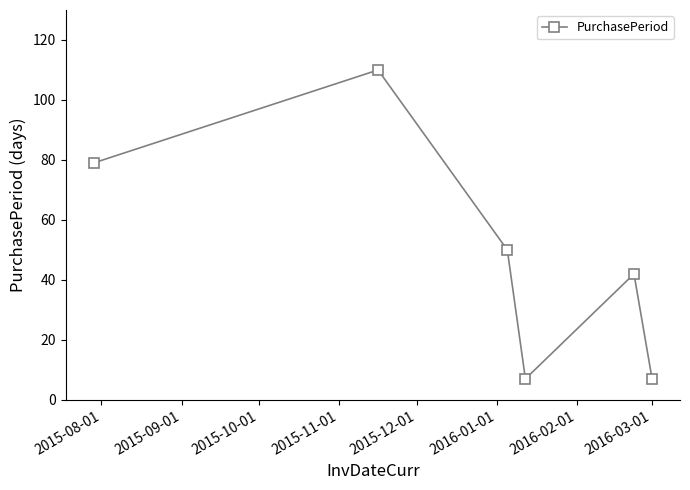

What is the difference between the maximum and minimum values?

103